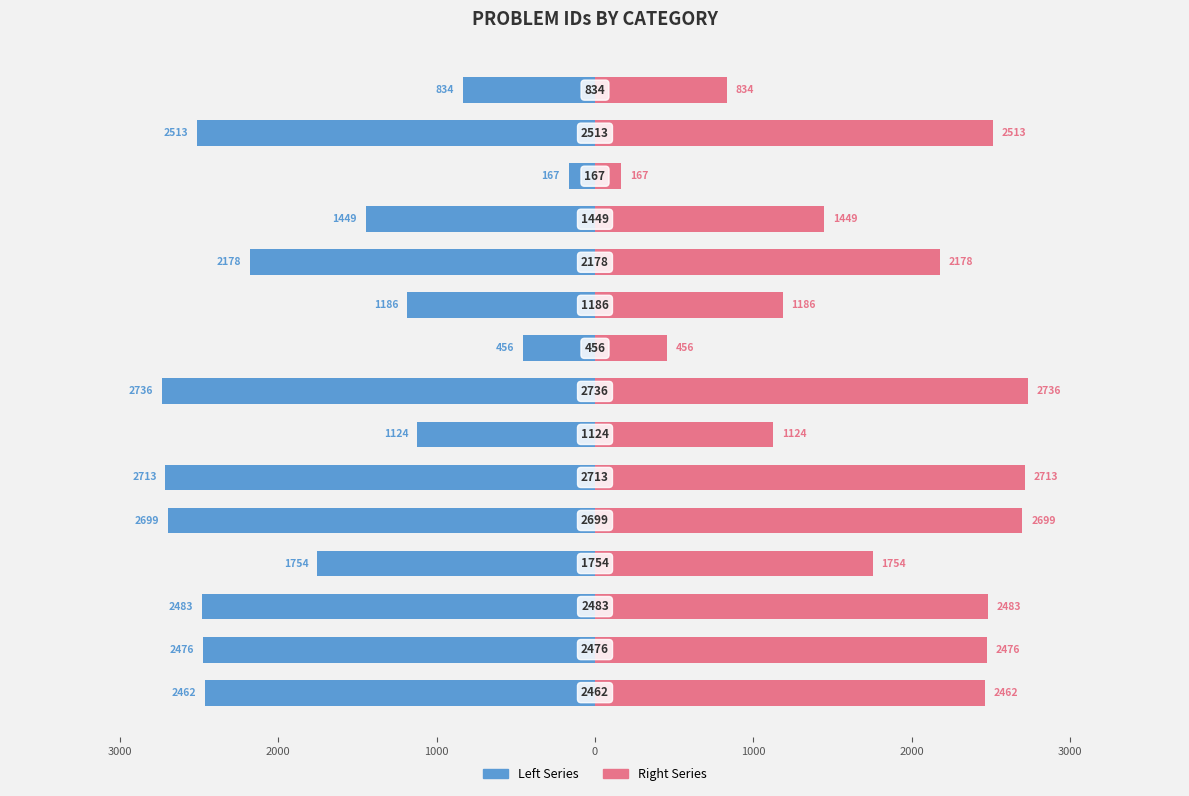

What is the value of the Right Series bar at the 11th from the left?

2178